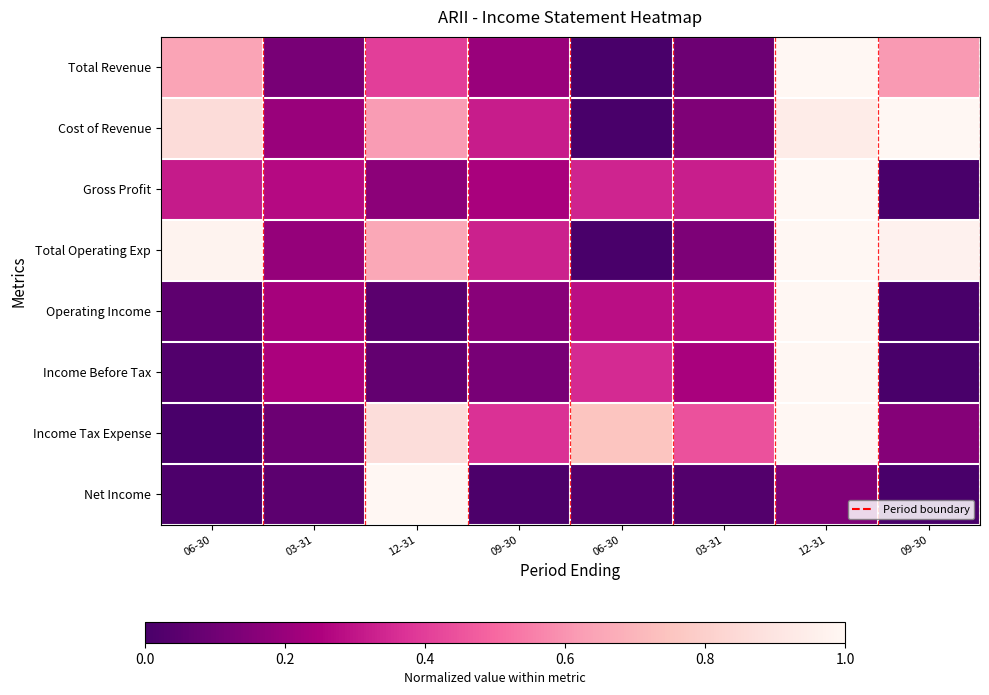

Reading right to left, transcribe all the data shown in this chart.

Total Revenue: 09-30=0.6	12-31=1.0	03-31=0.1	06-30=0.0	09-30=0.2	12-31=0.4	03-31=0.1	06-30=0.6
Cost of Revenue: 09-30=1.0	12-31=0.9	03-31=0.1	06-30=0.0	09-30=0.3	12-31=0.6	03-31=0.2	06-30=0.9
Gross Profit: 09-30=0.0	12-31=1.0	03-31=0.3	06-30=0.3	09-30=0.2	12-31=0.2	03-31=0.3	06-30=0.3
Total Operating Exp: 09-30=1.0	12-31=1.0	03-31=0.1	06-30=0.0	09-30=0.3	12-31=0.7	03-31=0.2	06-30=1.0
Operating Income: 09-30=0.0	12-31=1.0	03-31=0.3	06-30=0.3	09-30=0.2	12-31=0.0	03-31=0.2	06-30=0.1
Income Before Tax: 09-30=0.0	12-31=1.0	03-31=0.2	06-30=0.4	09-30=0.1	12-31=0.1	03-31=0.2	06-30=0.0
Income Tax Expense: 09-30=0.2	12-31=1.0	03-31=0.4	06-30=0.8	09-30=0.4	12-31=0.9	03-31=0.1	06-30=0.0
Net Income: 09-30=0.0	12-31=0.1	03-31=0.0	06-30=0.0	09-30=0.0	12-31=1.0	03-31=0.1	06-30=0.0